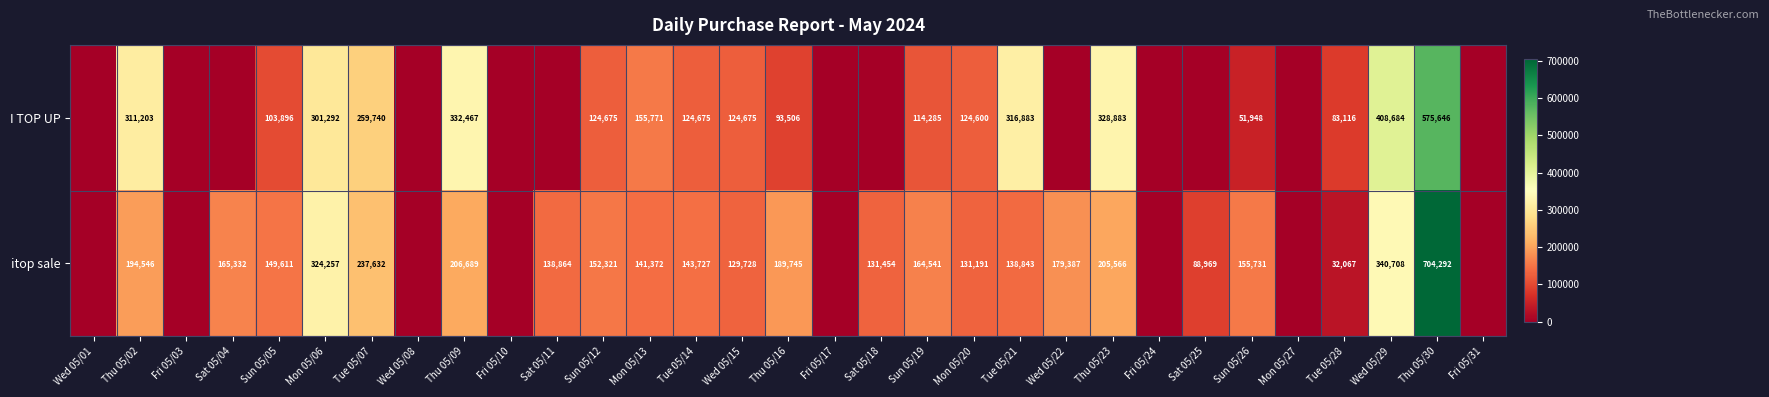

Is the value of itop sale at Tue 05/21 greater than the value of I TOP UP at Mon 05/13?

No